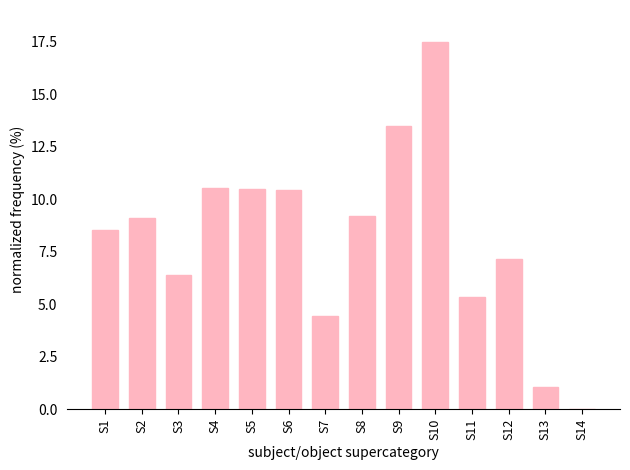

True or false: the data shows 13.5 at S9.

True